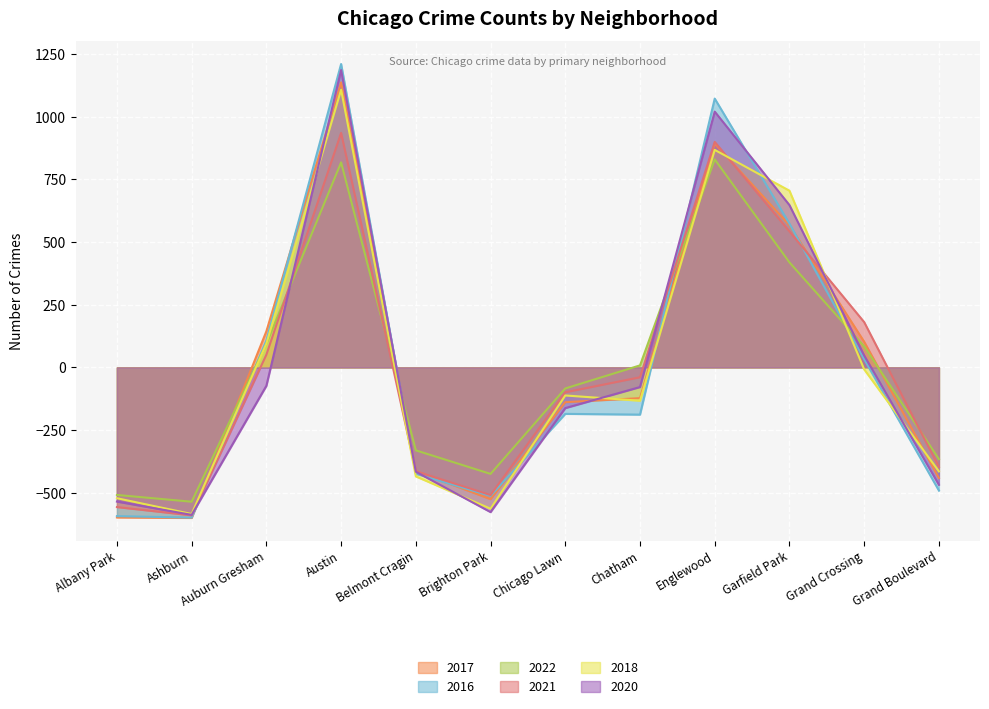

True or false: 2018 and 2017 cross at least once.

True